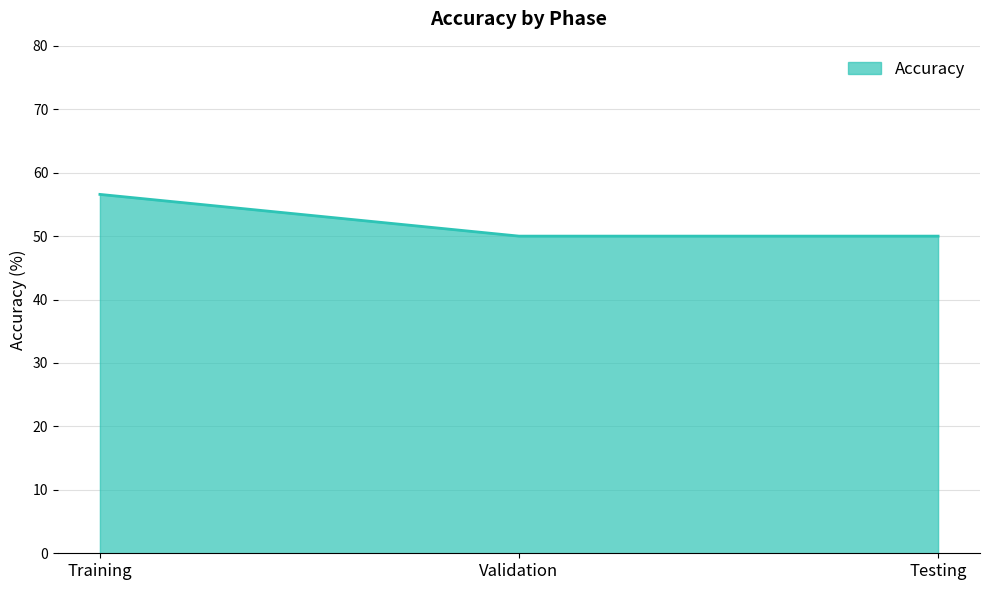

How many series are shown in this chart?

1